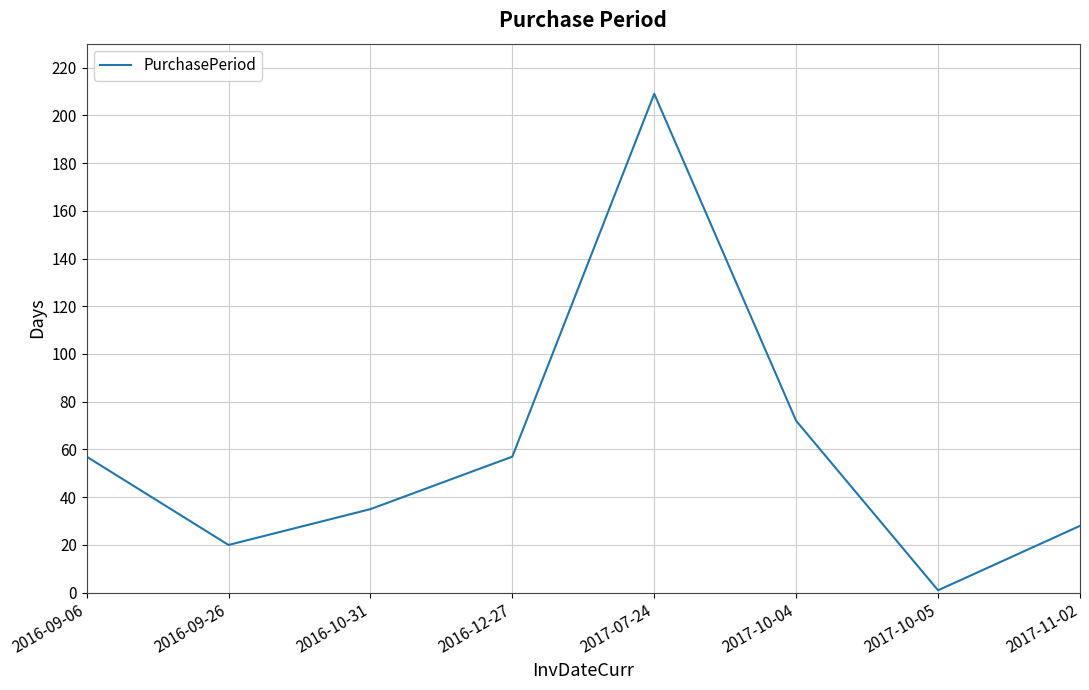

What position from the right is 2016-12-27?

5